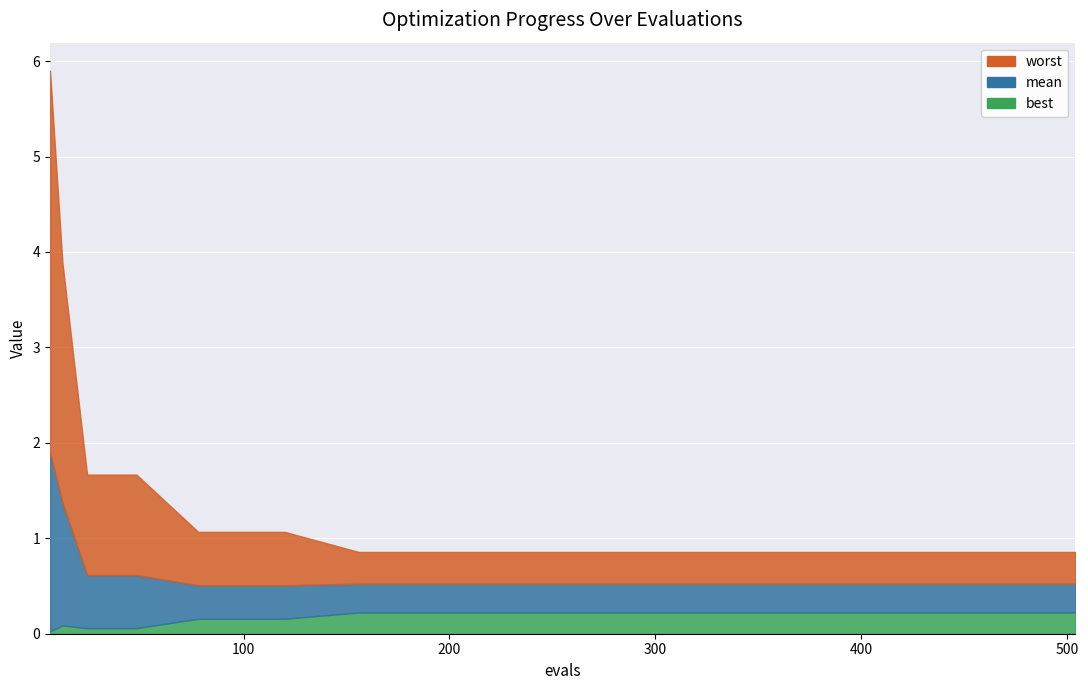

True or false: mean and worst intersect in this chart.

False